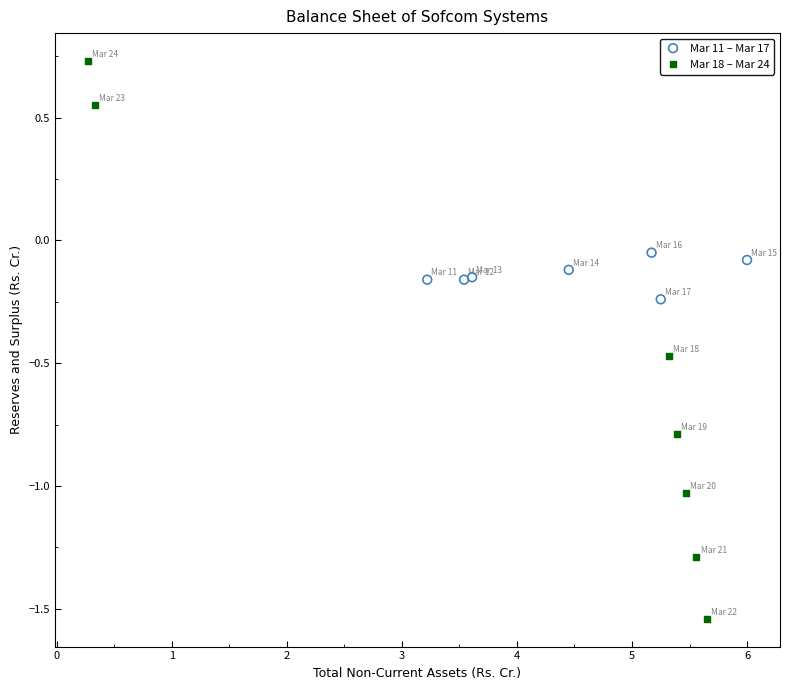

Which series contains the lowest Y value?

Mar 18 – Mar 24